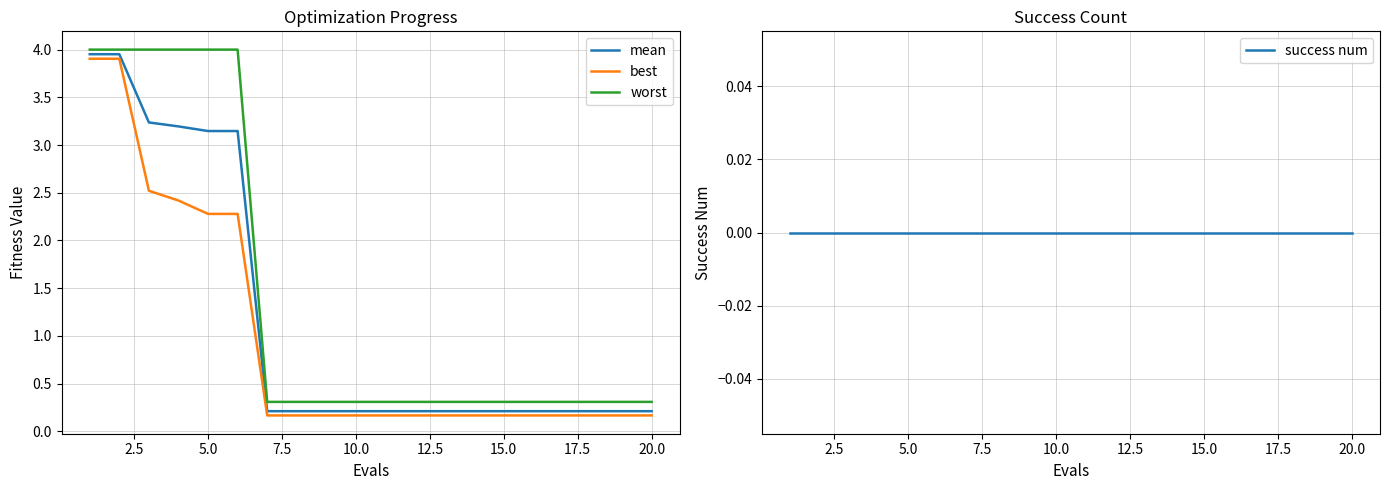

True or false: best and worst intersect in this chart.

False